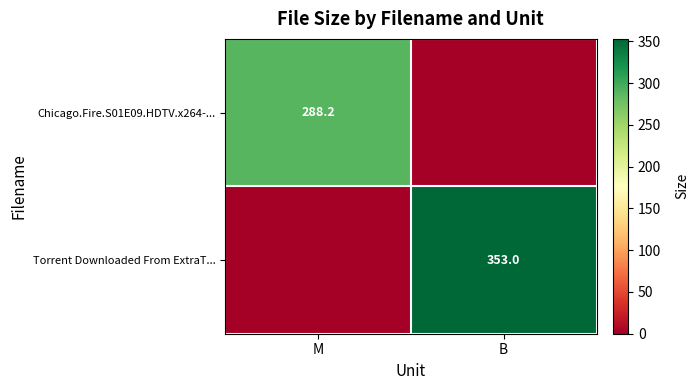

The value of Torrent Downloaded From ExtraT... at B is 468.5. True or false?

False